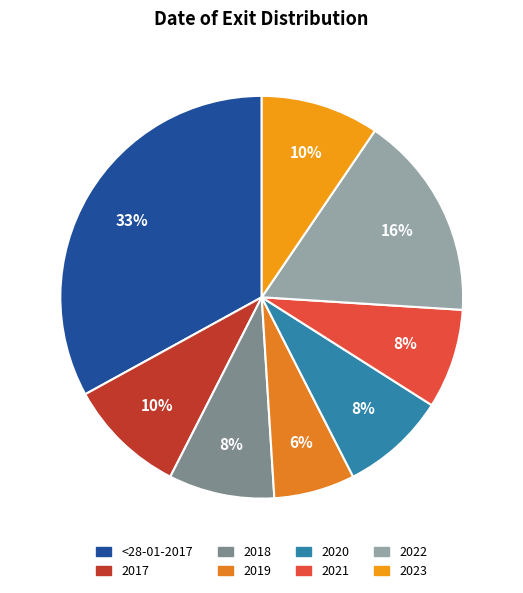

Count the number of slices in the pie.

8